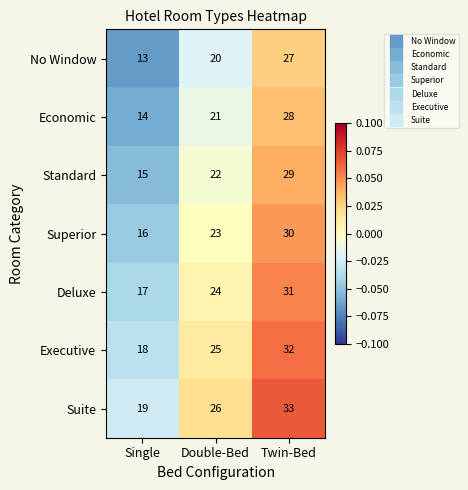

Reading left to right, list all the values displayed in this chart.

No Window: Single=13	Double-Bed=20	Twin-Bed=27
Economic: Single=14	Double-Bed=21	Twin-Bed=28
Standard: Single=15	Double-Bed=22	Twin-Bed=29
Superior: Single=16	Double-Bed=23	Twin-Bed=30
Deluxe: Single=17	Double-Bed=24	Twin-Bed=31
Executive: Single=18	Double-Bed=25	Twin-Bed=32
Suite: Single=19	Double-Bed=26	Twin-Bed=33